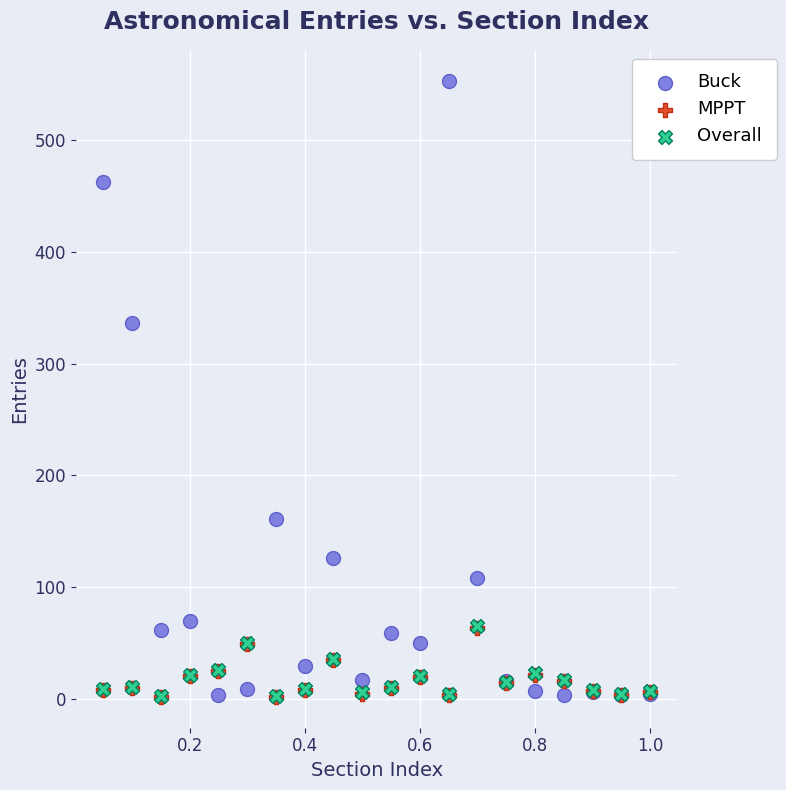

What are all the series names shown in the legend?

Buck, MPPT, Overall